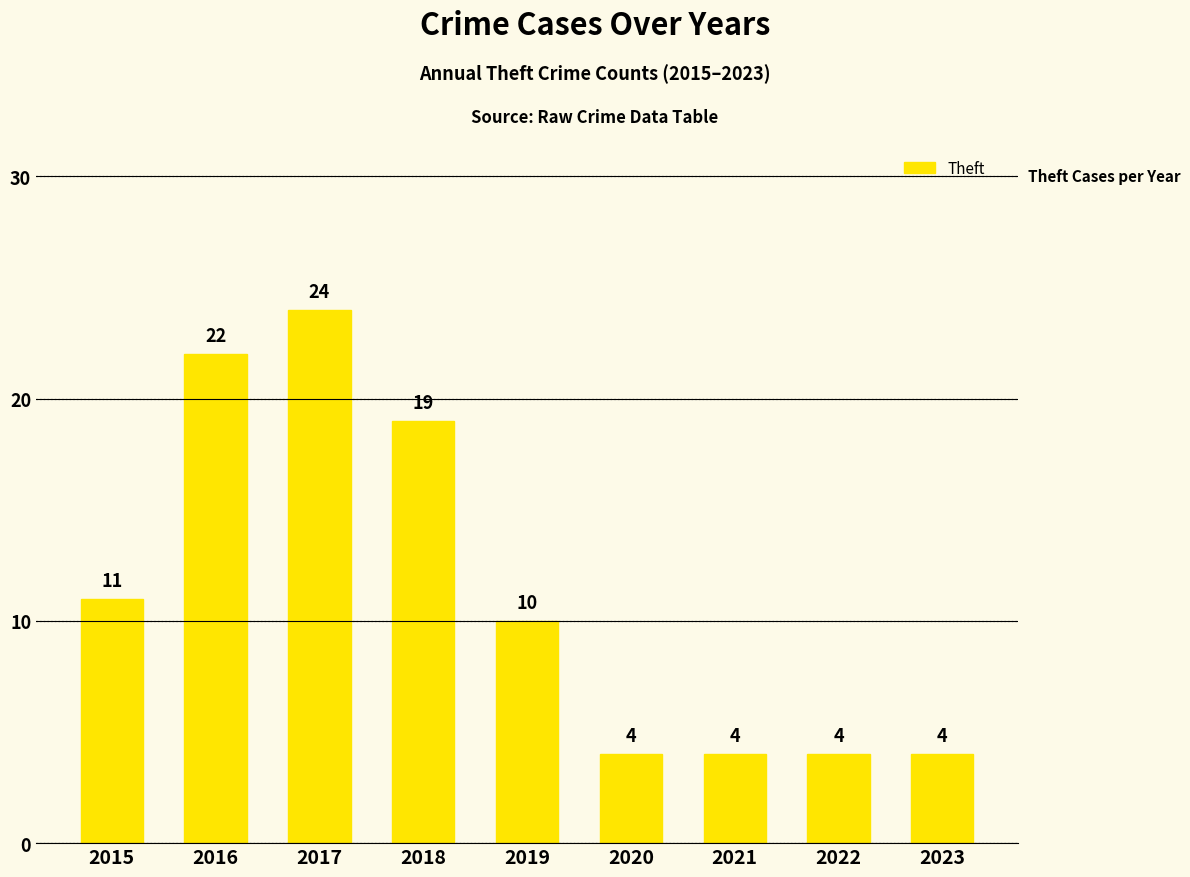

At which label does the data first exceed 10?

2015